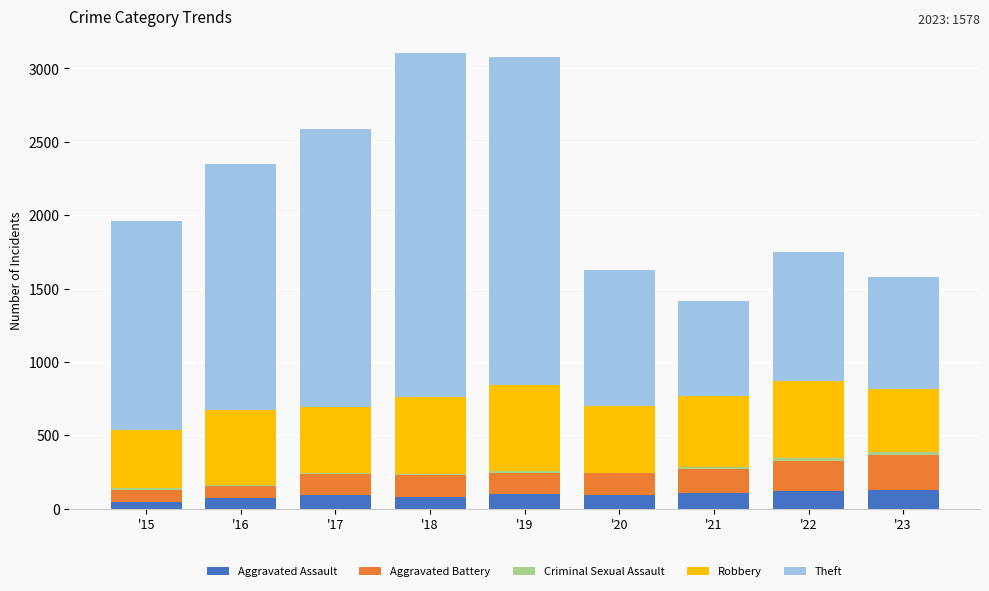

What is the difference between the maximum and minimum values in the Criminal Sexual Assault series?

21